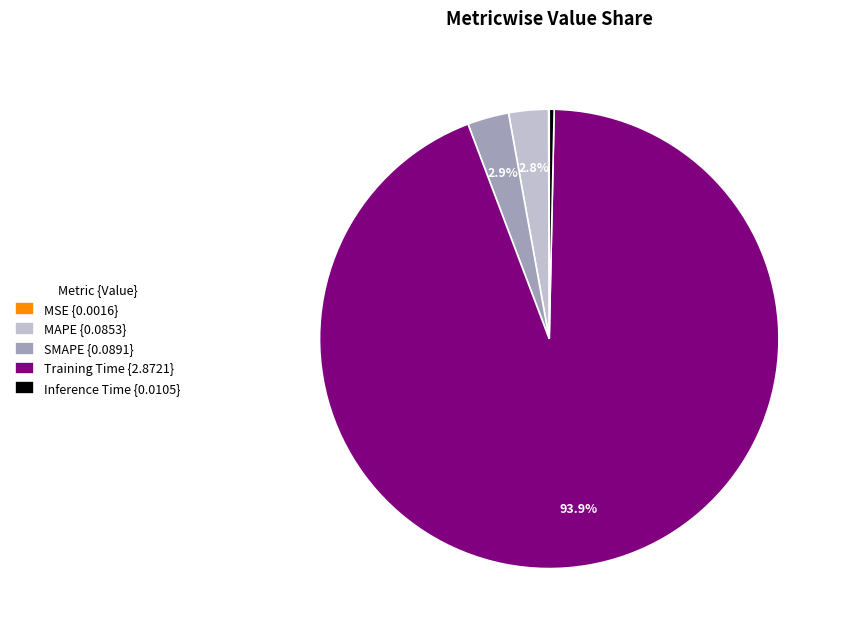

To the nearest percent, what portion does Training Time represent?

94%